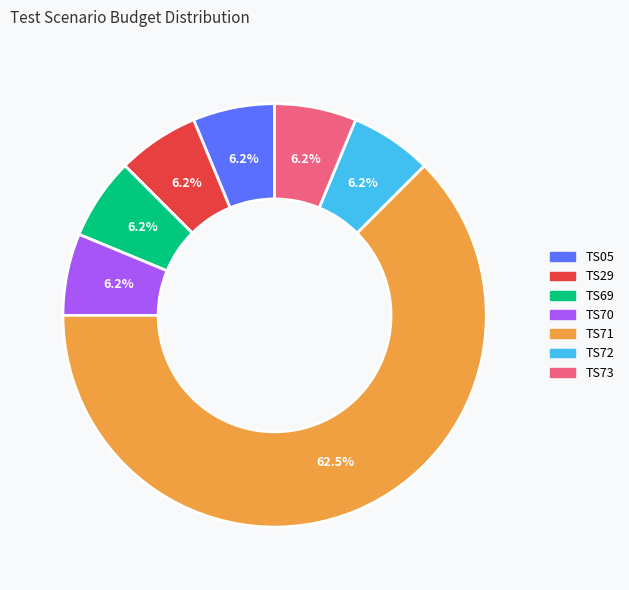

What is the largest slice in the pie chart?

TS71